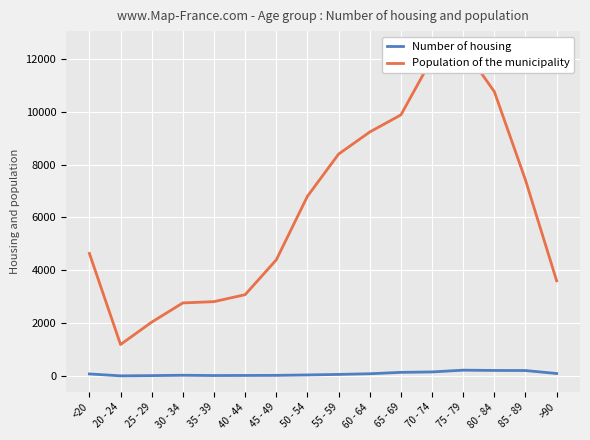

True or false: Population of the municipality and Number of housing intersect in this chart.

False